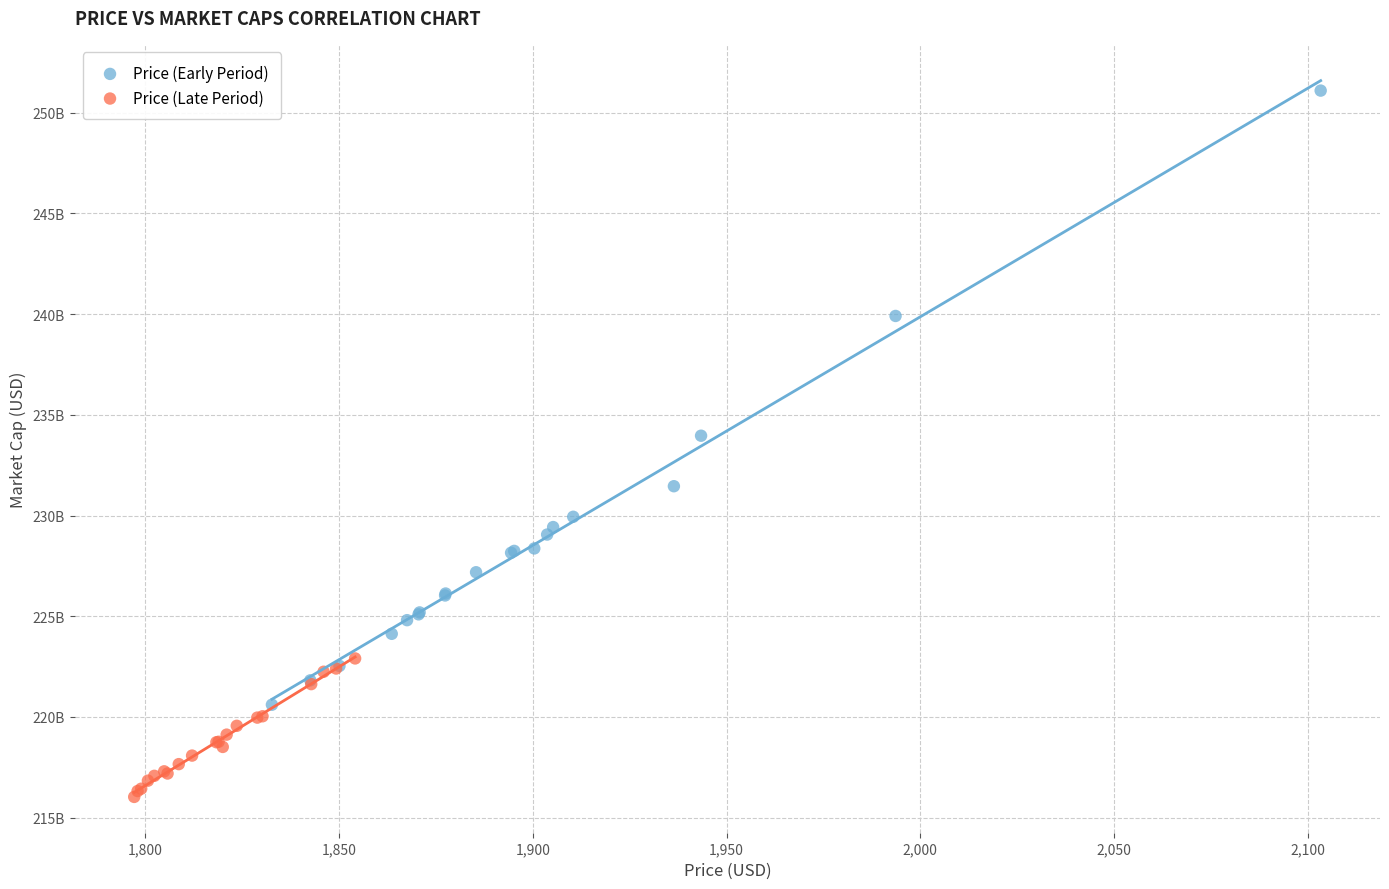

What are all the series names shown in the legend?

Price (Early Period), Price (Late Period)